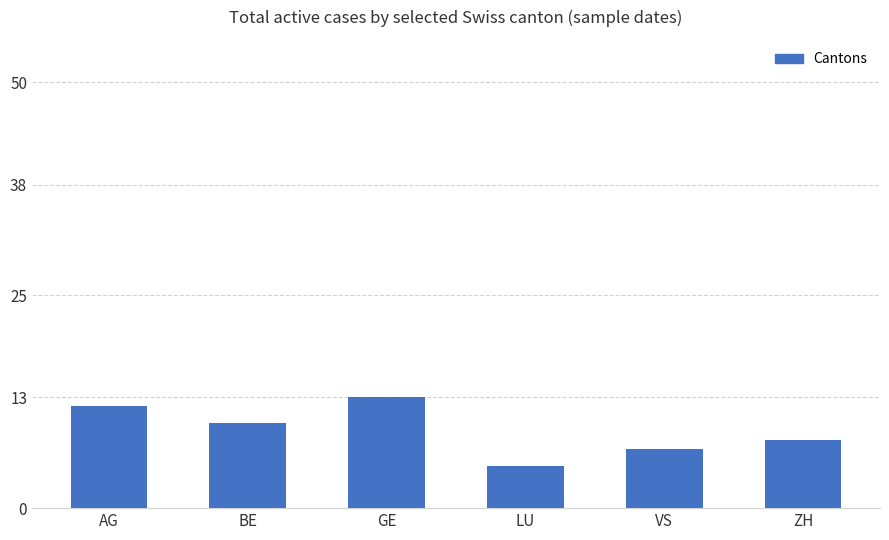

Which has a higher value, AG or ZH?

AG